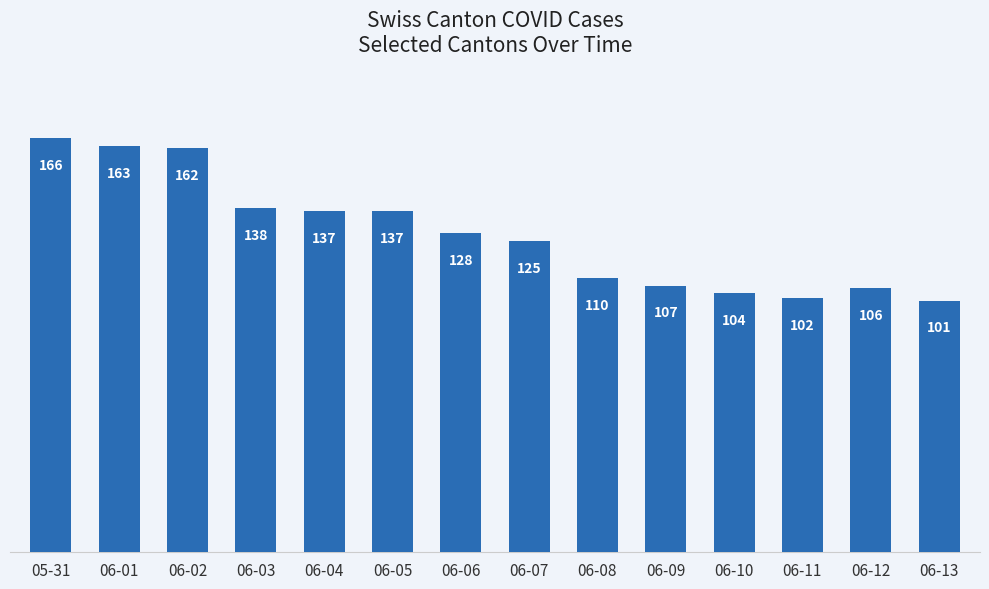

Between 06-06 and 06-02, which is larger?

06-02